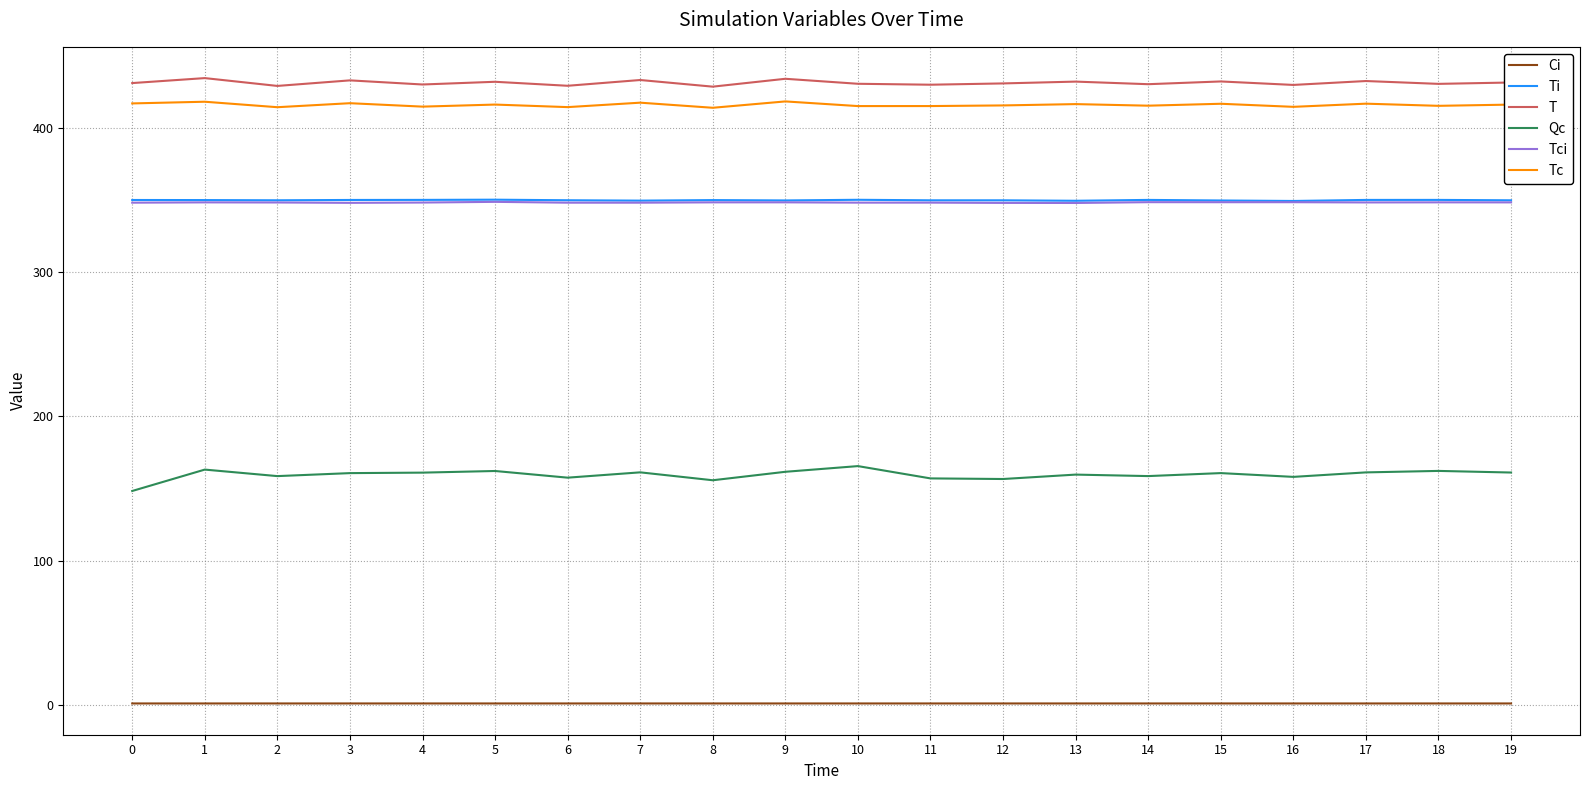

True or false: Tci and Qc intersect in this chart.

False